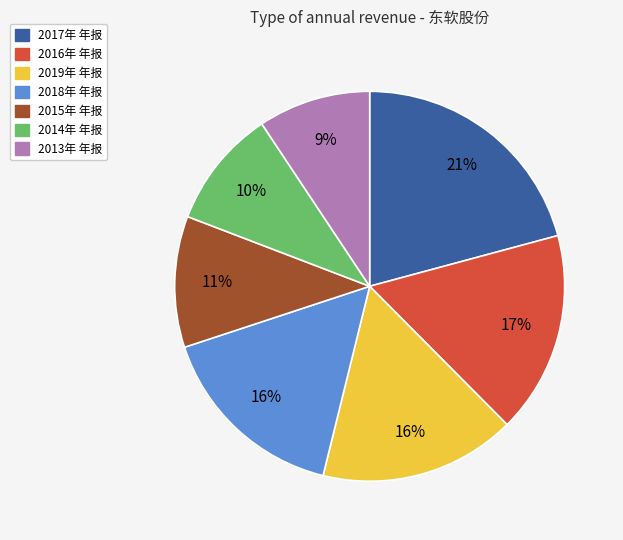

Does 2015年 年报 account for over 50% of the chart?

No